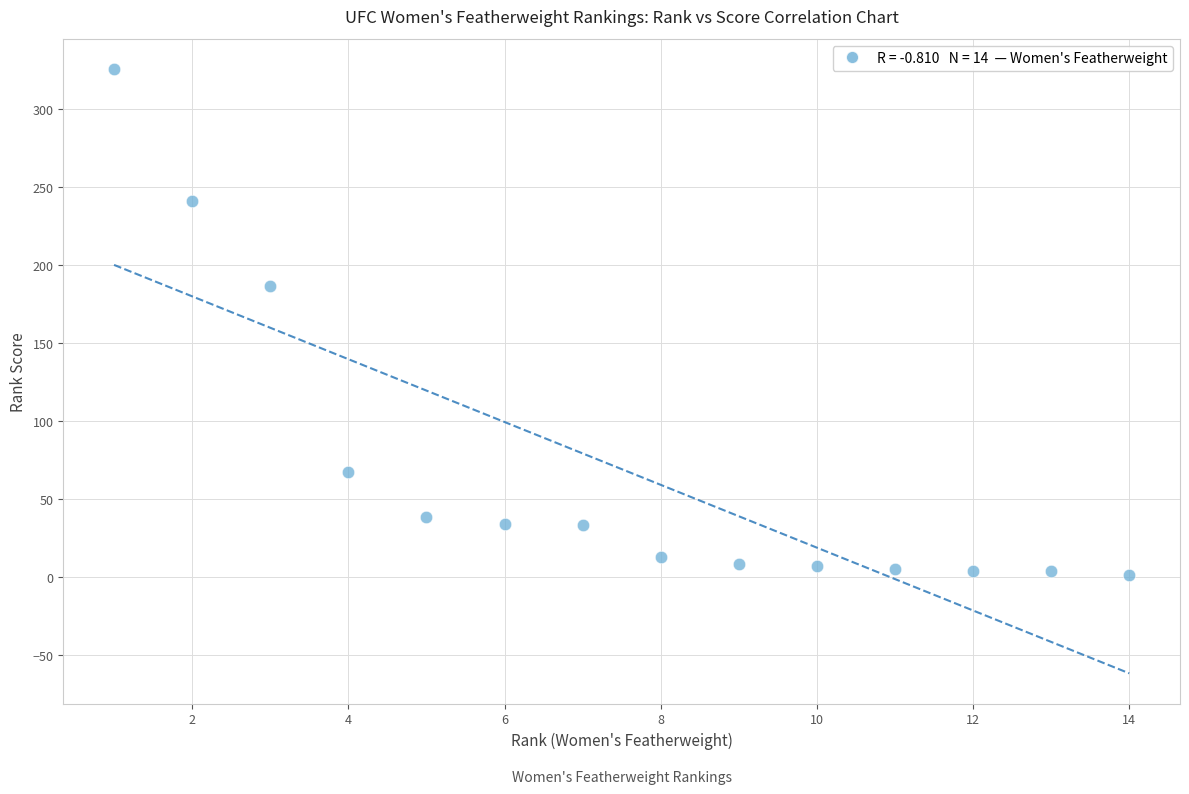

What Y value in the scatter plot is closest to 163?

186.8